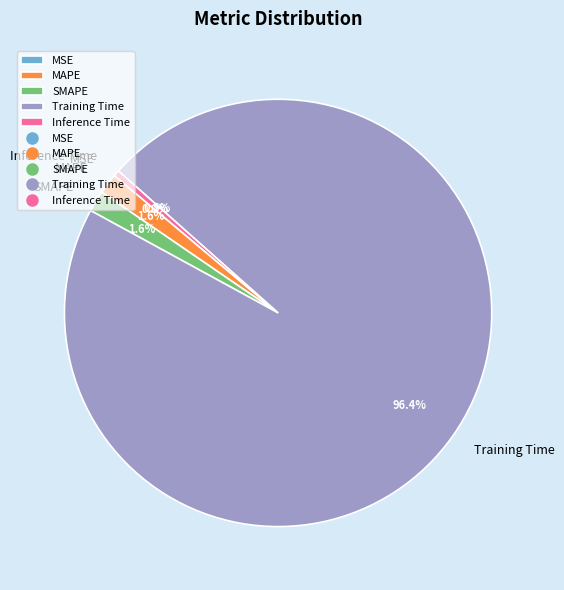

Is there any slice that represents more than half of the pie?

Yes